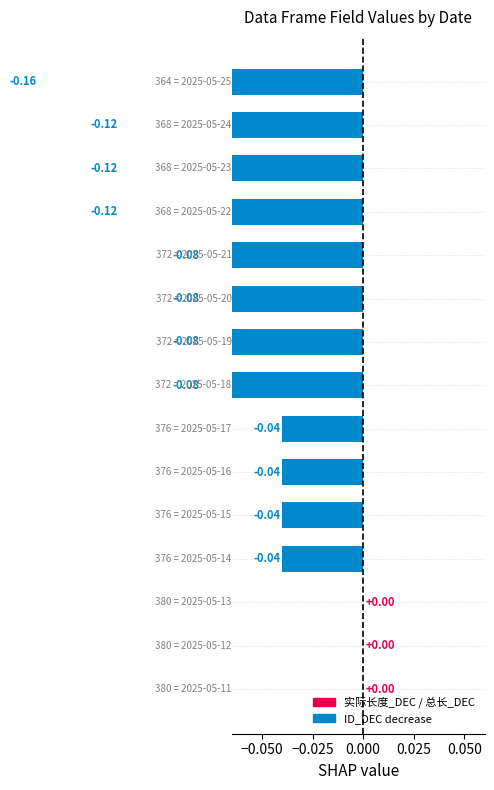

How many categories are shown in the chart?

15